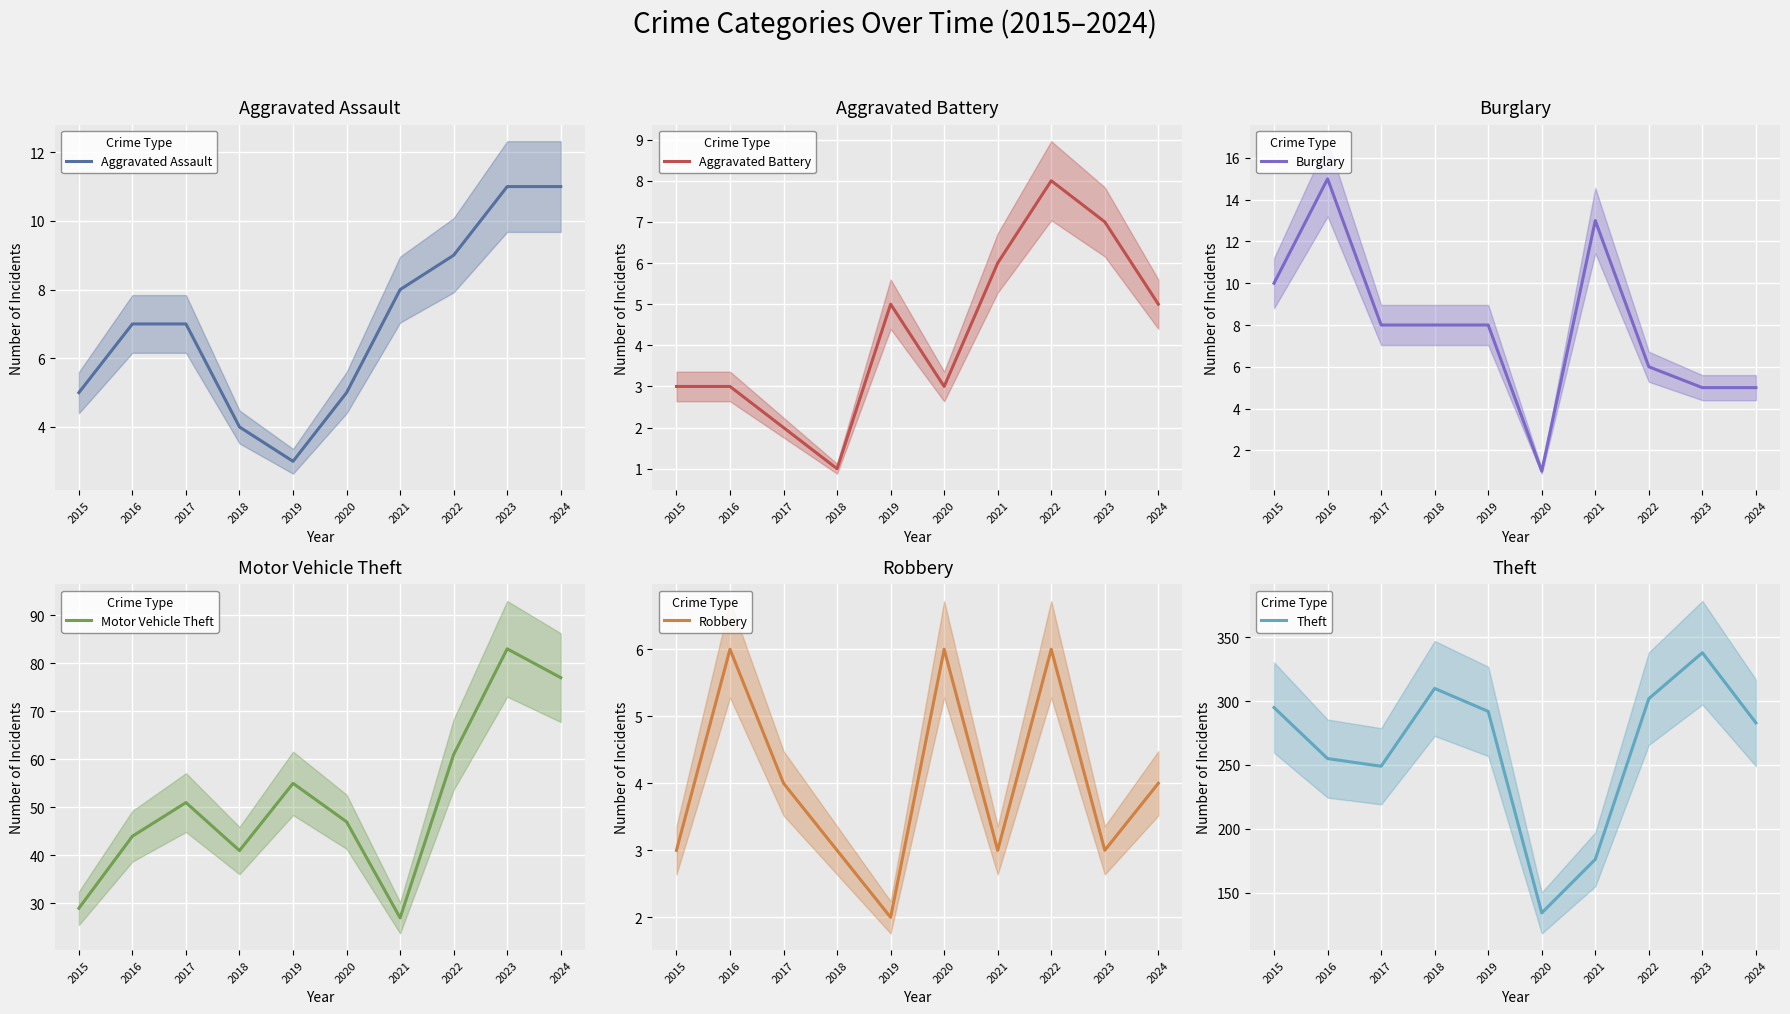

At which category does Motor Vehicle Theft reach its first local valley?

2018